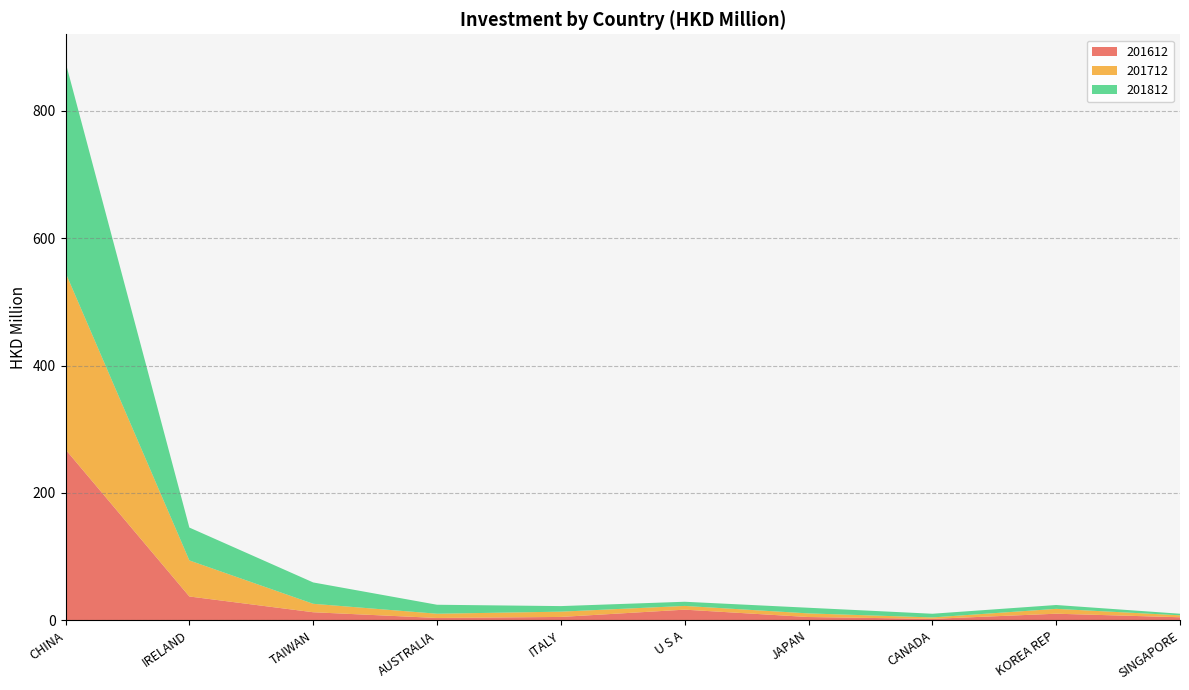

Reading left to right, extract all data points from this chart.

201612: CHINA=268.2	IRELAND=37.4	TAIWAN=12.6	AUSTRALIA=3.6	ITALY=5.2	U S A=16.7	JAPAN=5.1	CANADA=2.2	KOREA REP=10.3	SINGAPORE=4.7
201712: CHINA=277.8	IRELAND=56.6	TAIWAN=13.3	AUSTRALIA=6.7	ITALY=8.3	U S A=5.9	JAPAN=5.7	CANADA=2.2	KOREA REP=7.6	SINGAPORE=3.1
201812: CHINA=330.6	IRELAND=51.6	TAIWAN=33.5	AUSTRALIA=14.1	ITALY=8.7	U S A=6.5	JAPAN=8.9	CANADA=5.8	KOREA REP=6.0	SINGAPORE=2.5